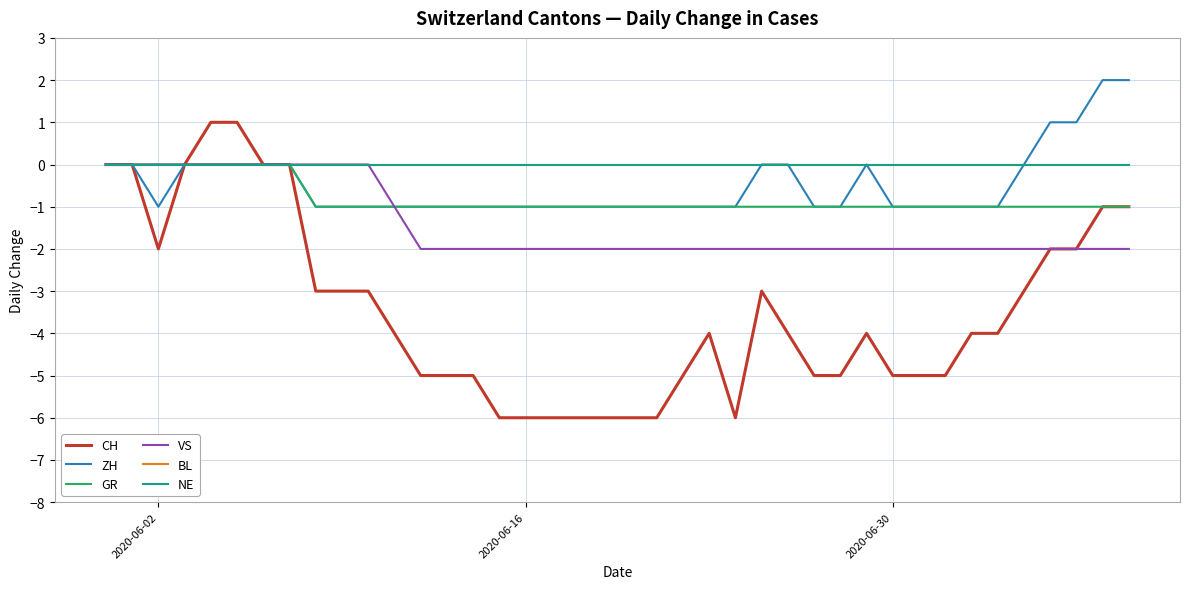

How many lines are shown in the chart?

6